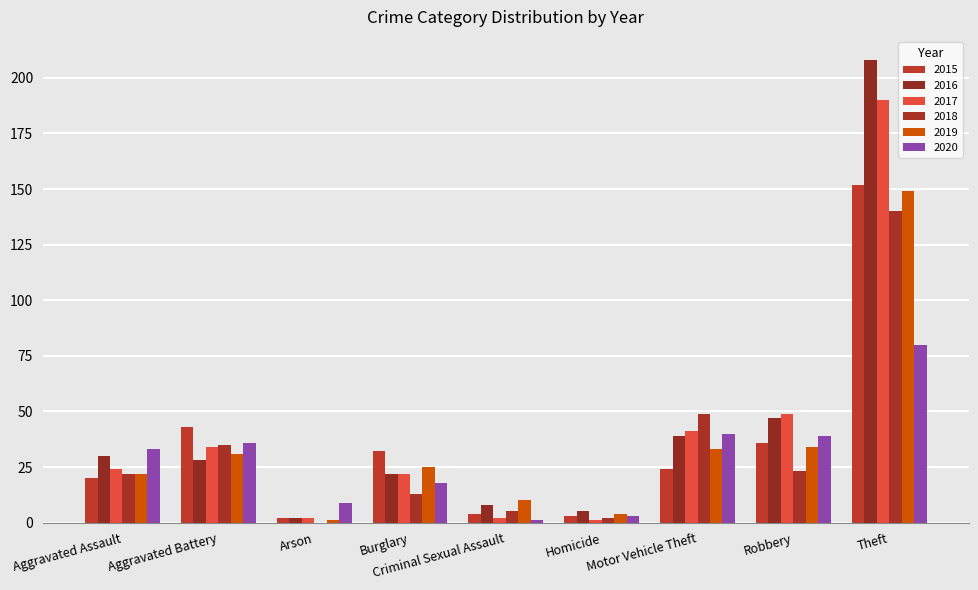

What is the value of the 2016 bar at the 4th from the left?

22